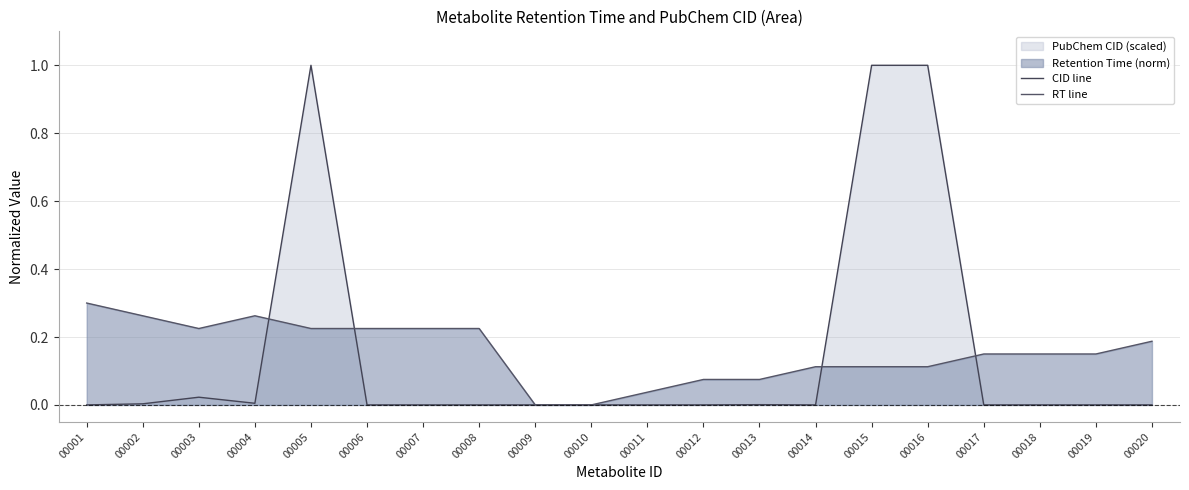

What is the difference between the second highest and second lowest values in the CID line series?

1.0